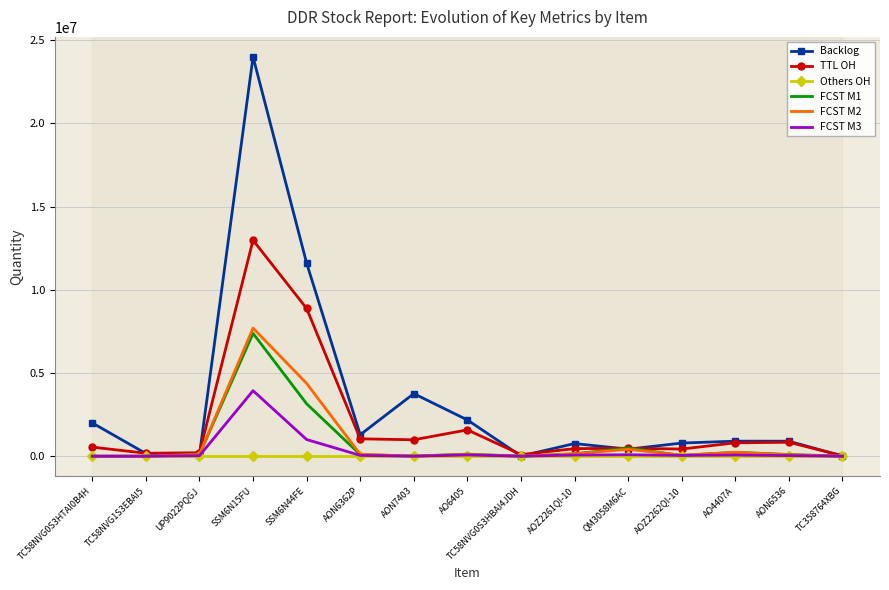

At which category does the chart reach its peak across all series?

SSM6N15FU